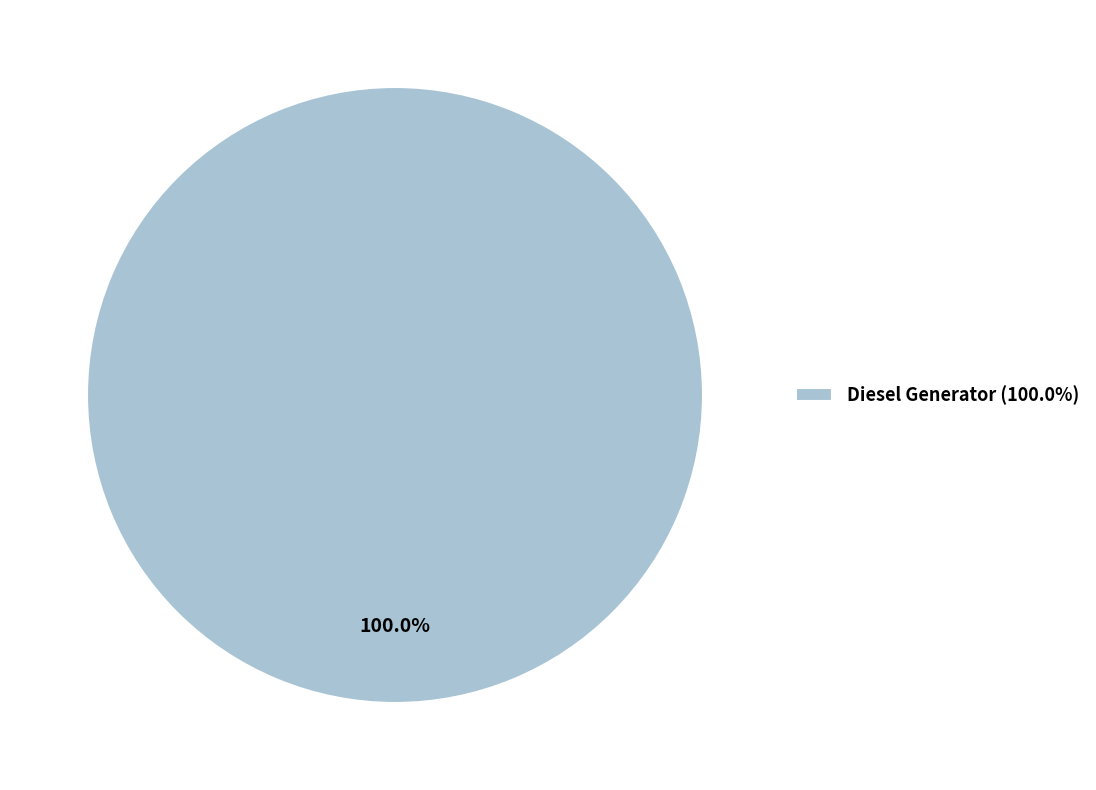

What is the majority slice?

Diesel Generator (100.0%)